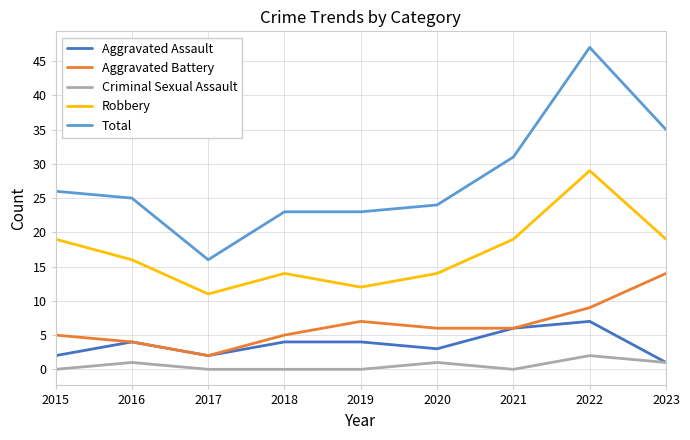

What is the greatest value displayed?

47